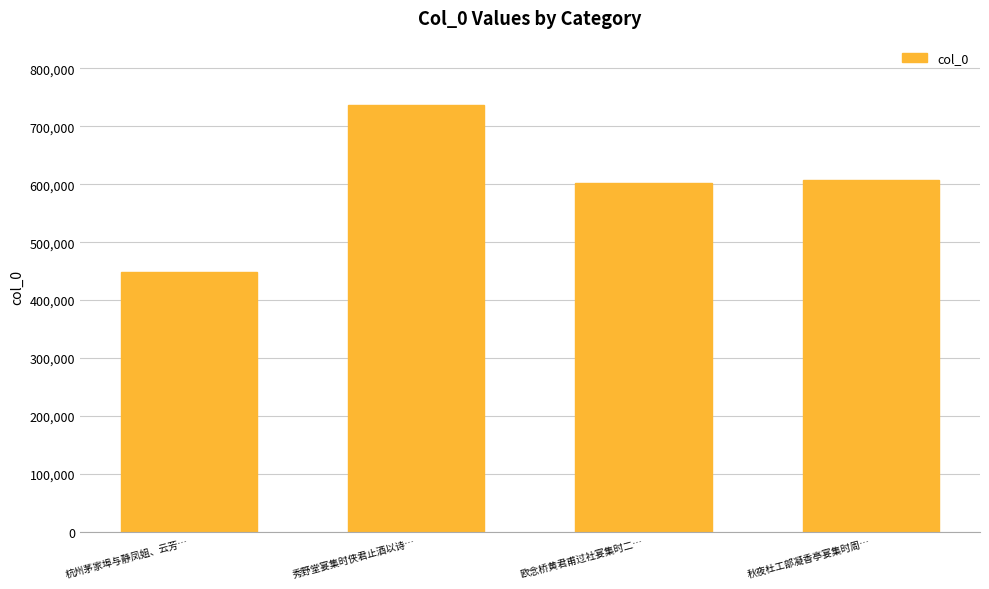

What position from the left is 杭州茅家埠与静凤姐、云芳…?

1